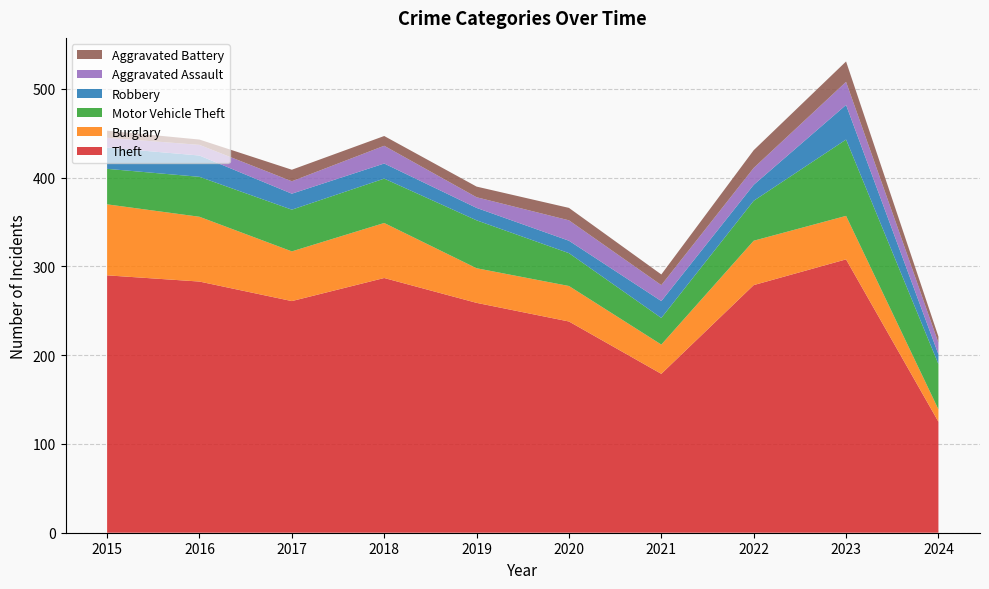

Reading left to right, extract all data points from this chart.

Theft: 290	283	261	287	259	238	179	279	308	125
Burglary: 80	73	56	62	39	40	33	50	49	14
Motor Vehicle Theft: 40	45	47	50	54	37	30	45	86	51
Robbery: 24	24	18	17	14	14	19	18	39	11
Aggravated Assault: 11	12	14	20	12	23	18	19	26	13
Aggravated Battery: 8	6	13	11	12	14	12	20	23	7